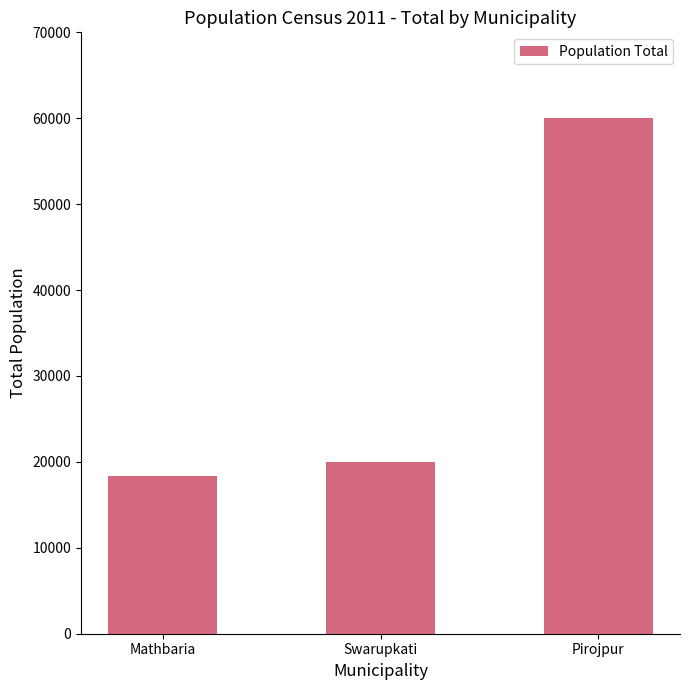

Reading right to left, list all the values displayed in this chart.

Pirojpur=60056	Swarupkati=20019	Mathbaria=18375